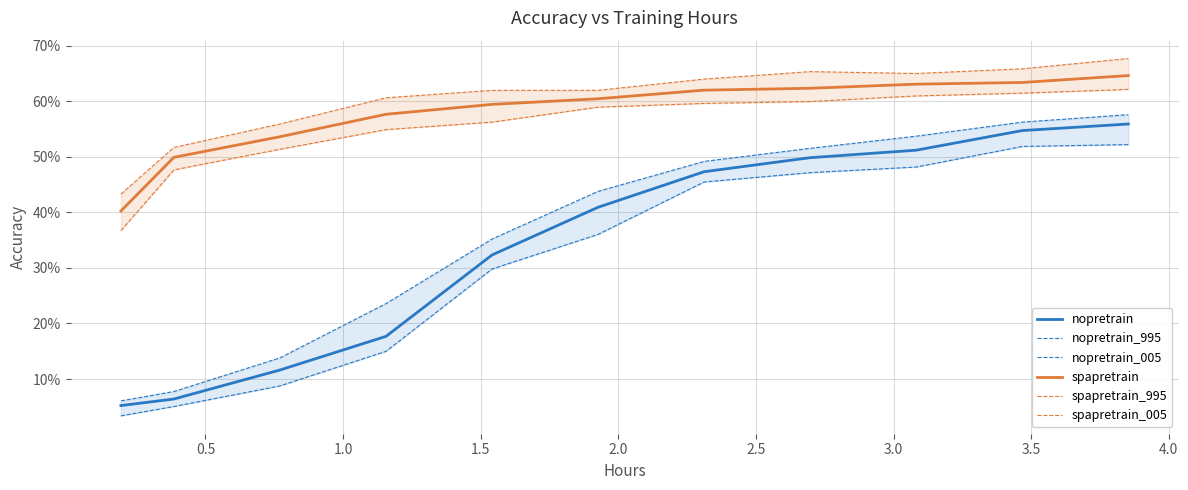

Is it true that spapretrain_005 equals 0.3 at 2.0?

False